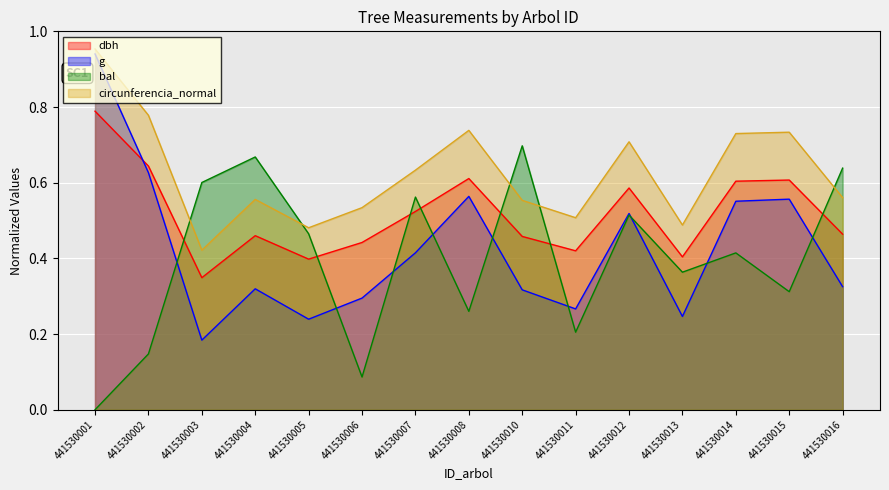

In dbh, how many points are lower than both neighbors (excluding endpoints)?

4